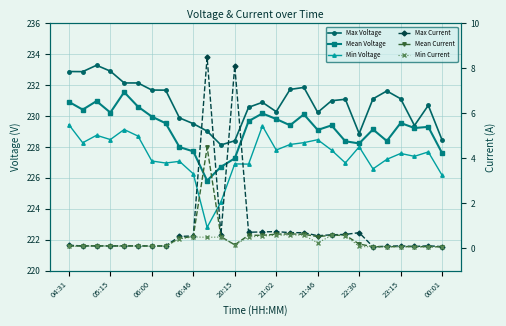

What is the maximum value shown in the chart?

233.3